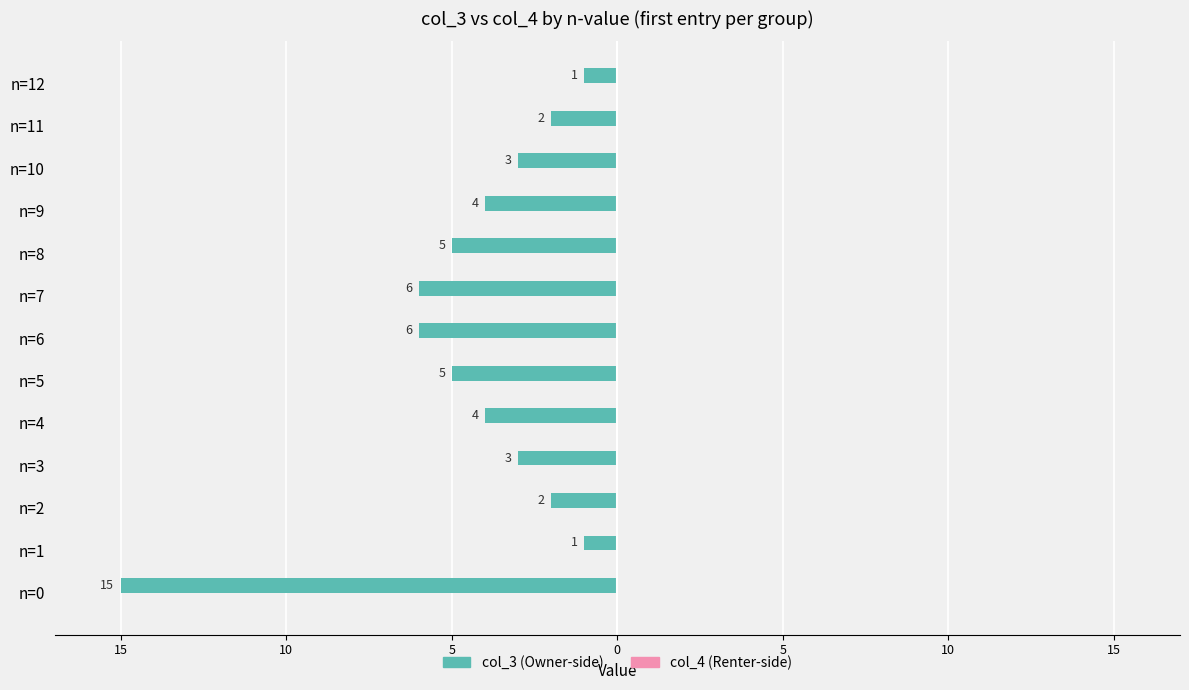

Does the chart contain any negative values?

Yes